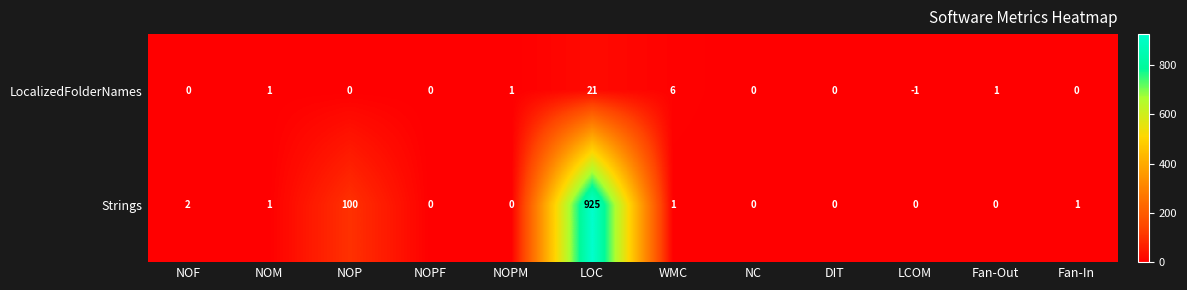

Rank the series by their maximum value, from highest to lowest.

Strings, LocalizedFolderNames